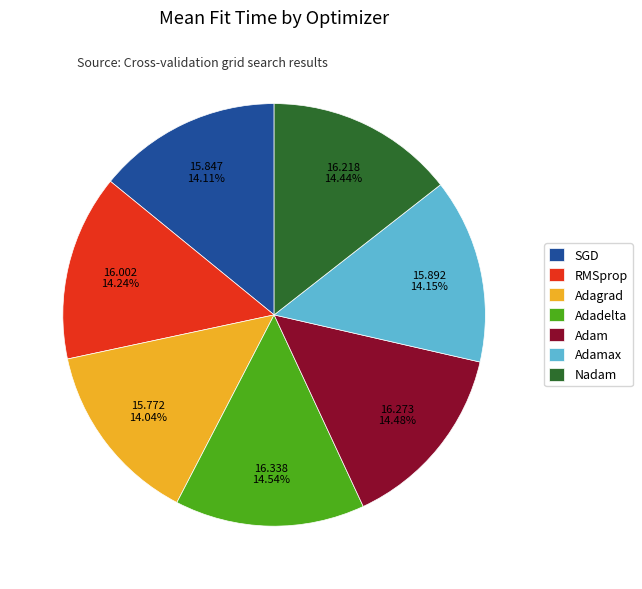

Is Adadelta the majority of the pie?

No